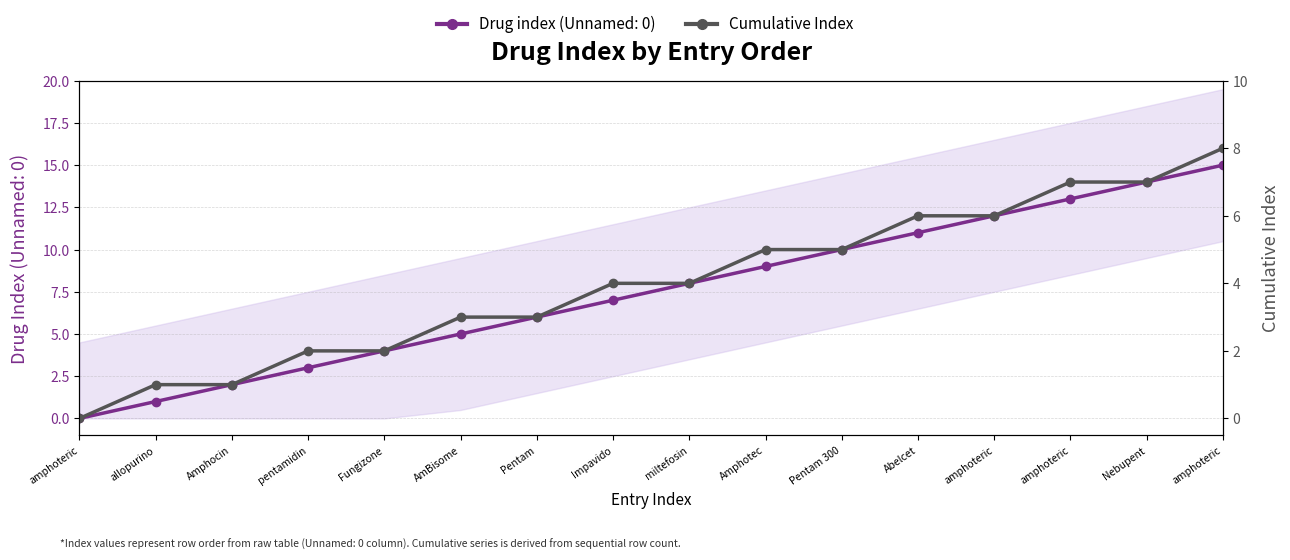

Rank the categories by value from lowest to highest.

amphoteric, allopurino, Amphocin, pentamidin, Fungizone, AmBisome, Pentam, Impavido, miltefosin, Amphotec, Pentam 300, Abelcet, amphoteric, amphoteric, Nebupent, amphoteric